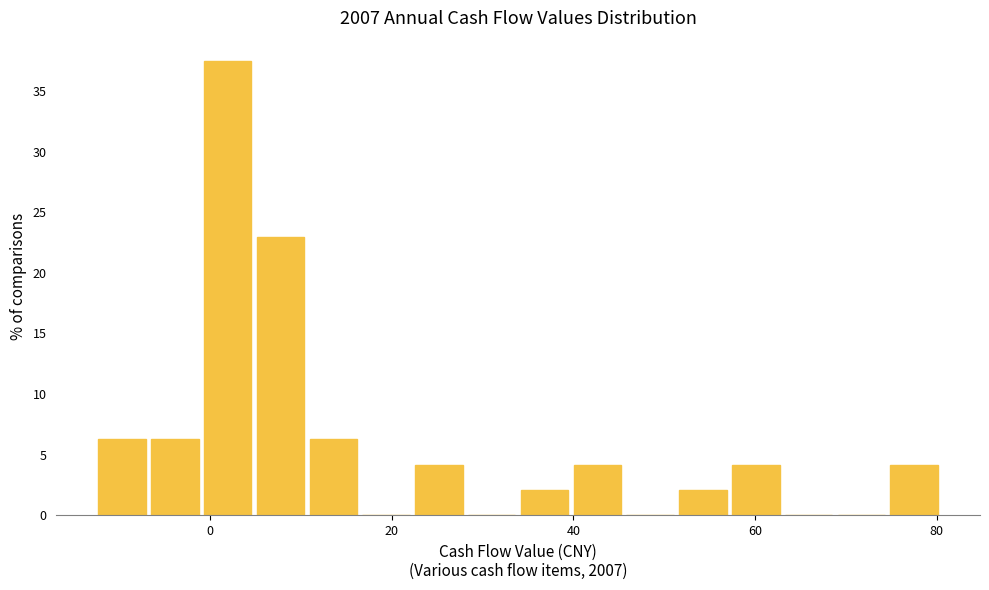

Read against the x-axis, roughly where is the centre of the tallest bar?

2